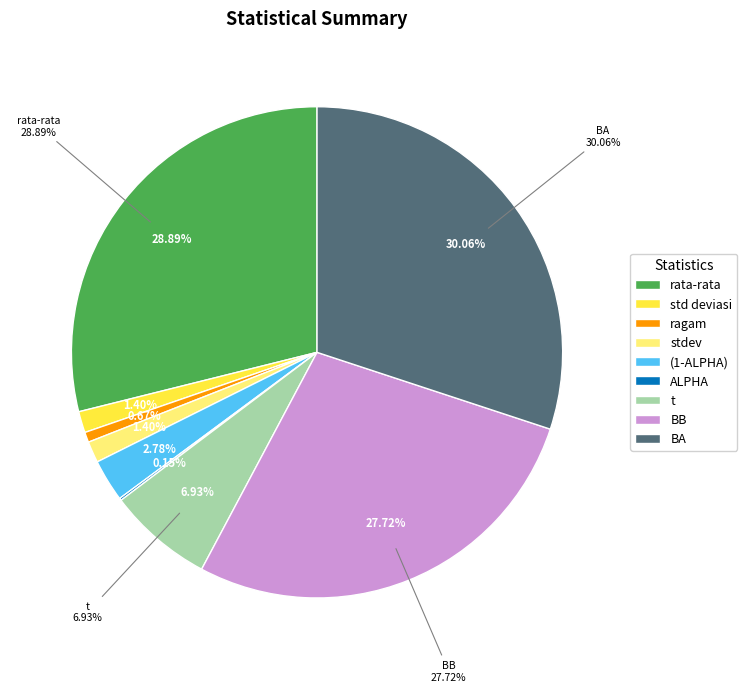

Is there a majority slice in this chart?

No